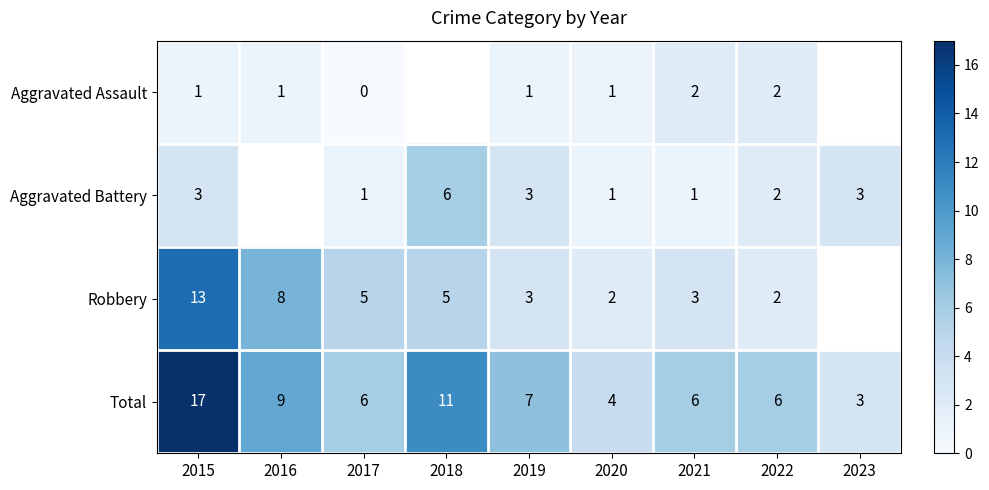

Is the value of Robbery at 2017 greater than the value of Aggravated Assault at 2016?

Yes